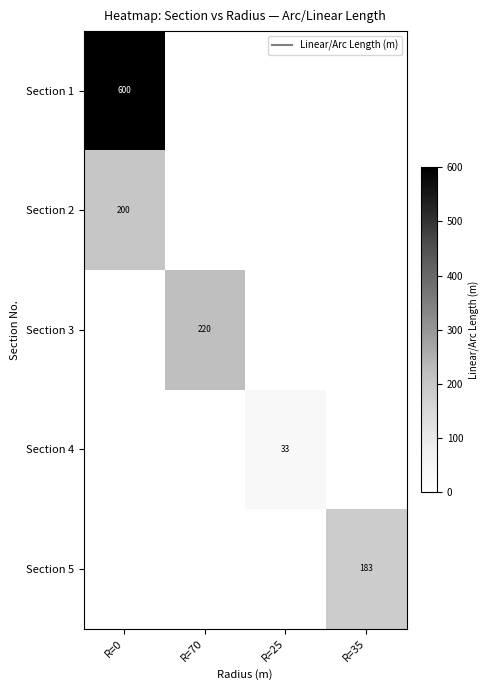

The value of Section 2 at R=70 is 0.0. True or false?

True